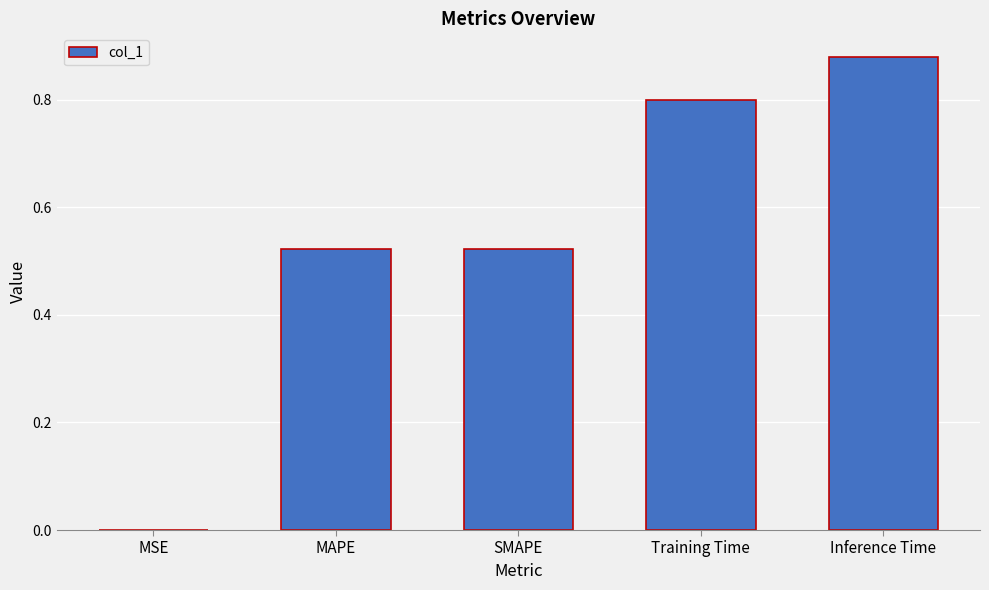

Which has a higher value, Inference Time or MSE?

Inference Time